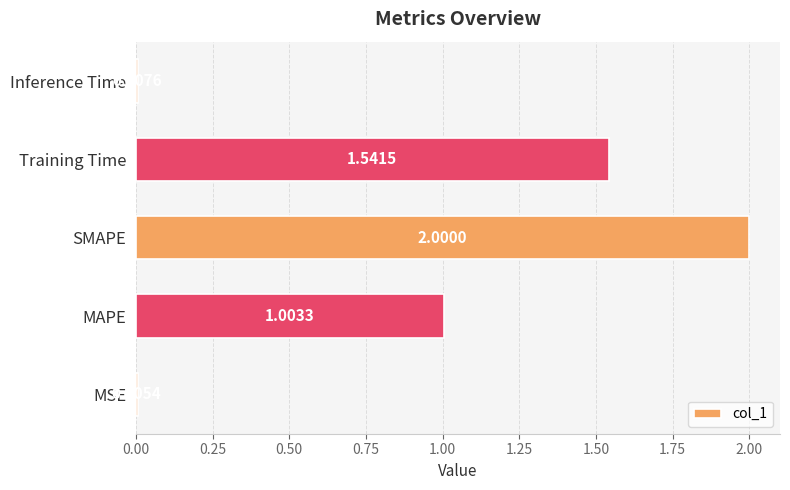

Which category has the highest value across all series?

SMAPE